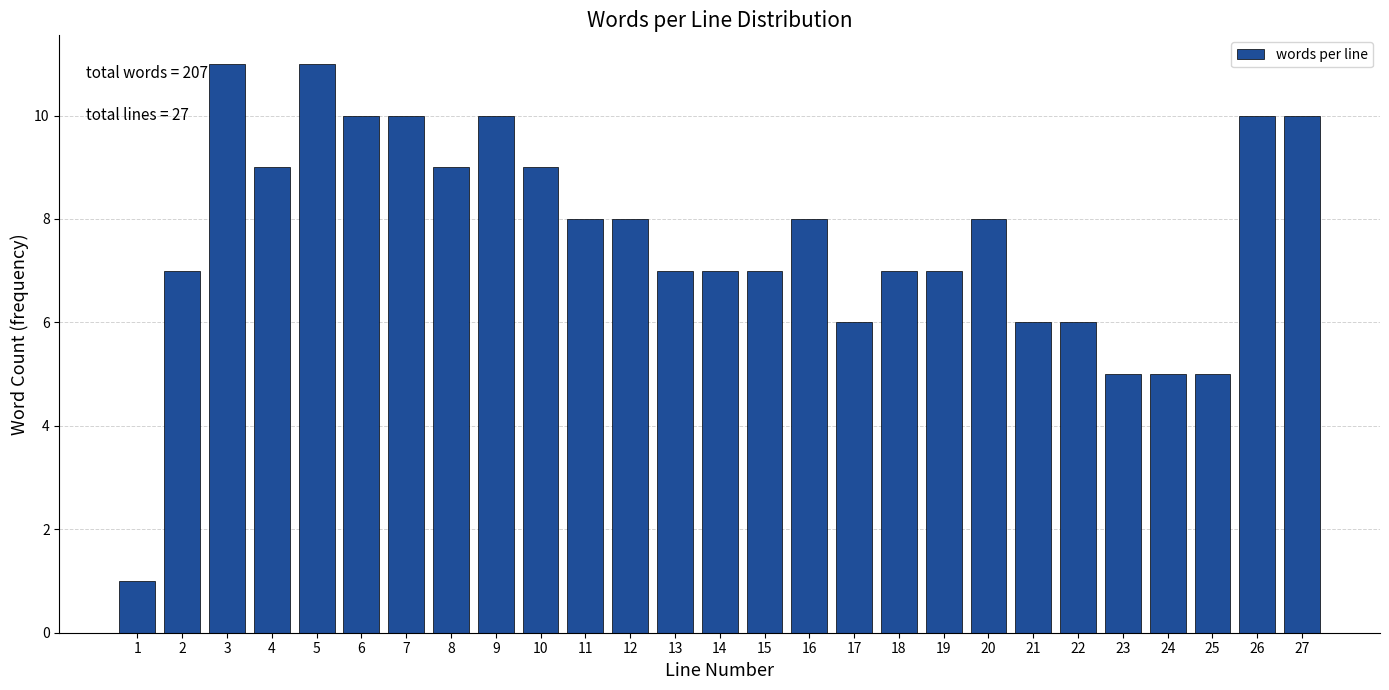

Reading left to right, transcribe all the data shown in this chart.

1	7	11	9	11	10	10	9	10	9	8	8	7	7	7	8	6	7	7	8	6	6	5	5	5	10	10